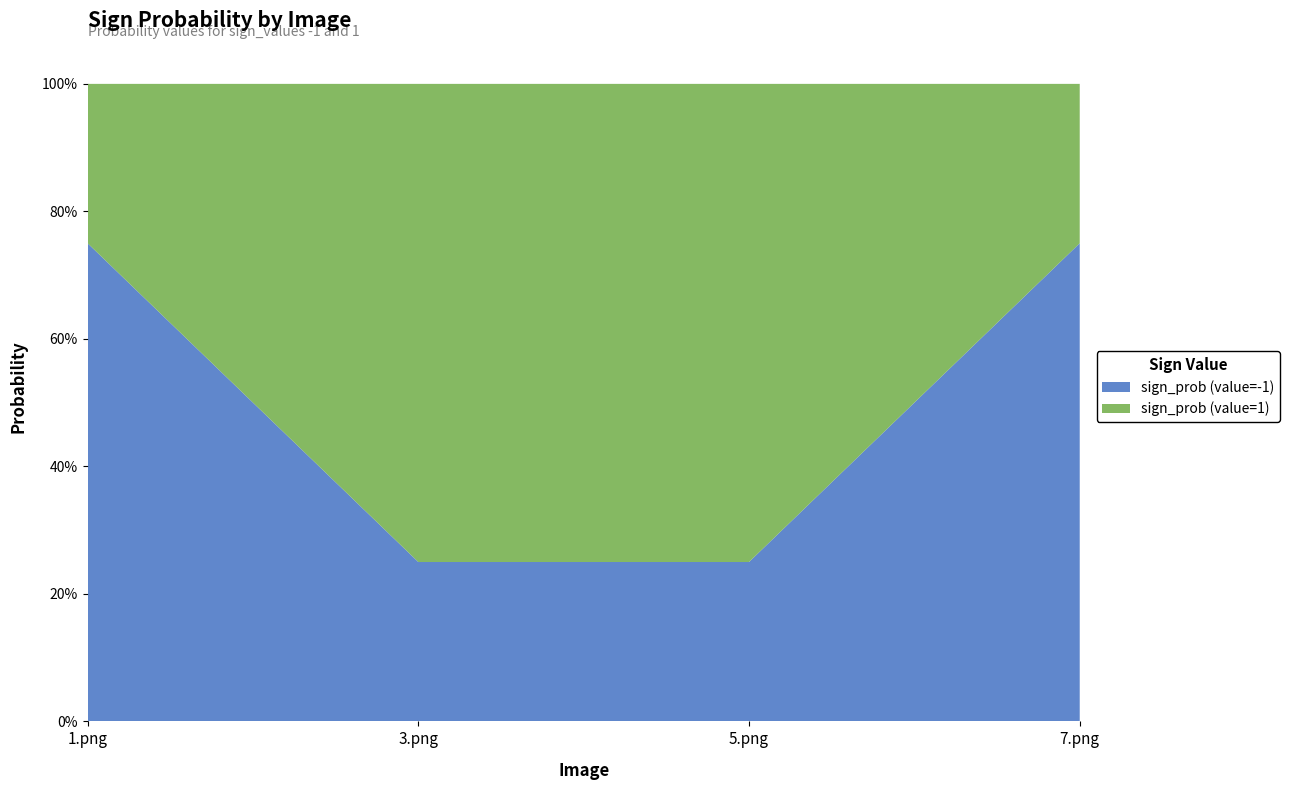

Reading right to left, transcribe all the data shown in this chart.

sign_prob (value=-1): 7.png=0.8	5.png=0.2	3.png=0.2	1.png=0.8
sign_prob (value=1): 7.png=0.2	5.png=0.8	3.png=0.8	1.png=0.2